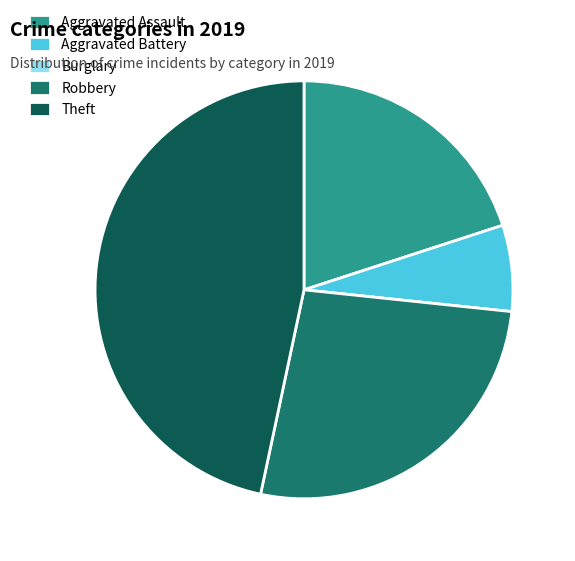

Which slice is the largest?

Theft